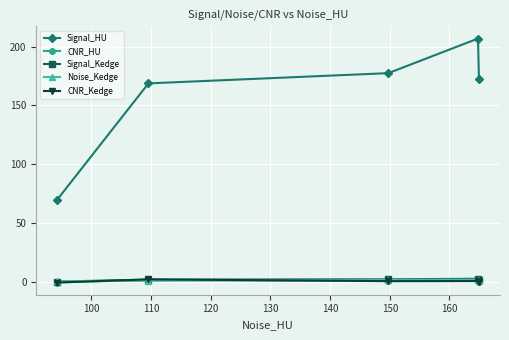

Which series has the largest total across all categories?

Signal_HU